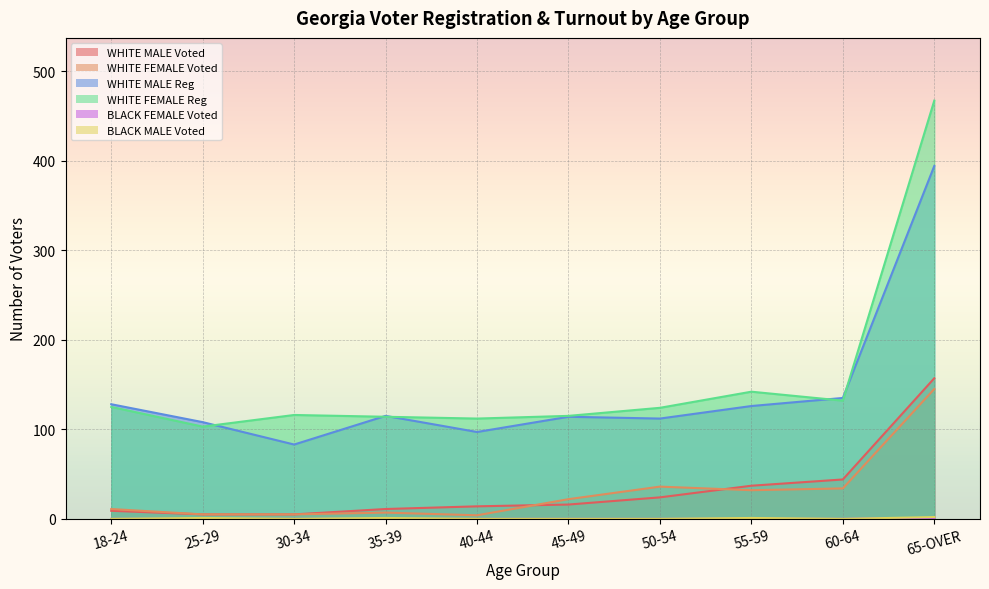

In WHITE FEMALE Reg, how many points are lower than both neighbors (excluding endpoints)?

3